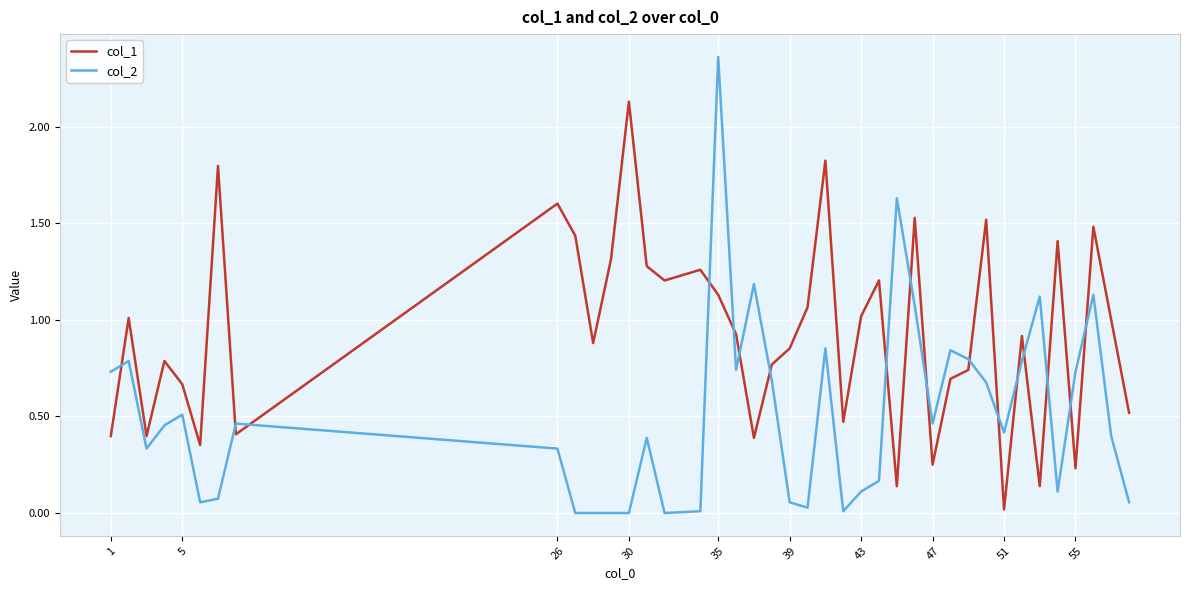

How many times do col_1 and col_2 cross each other?

17